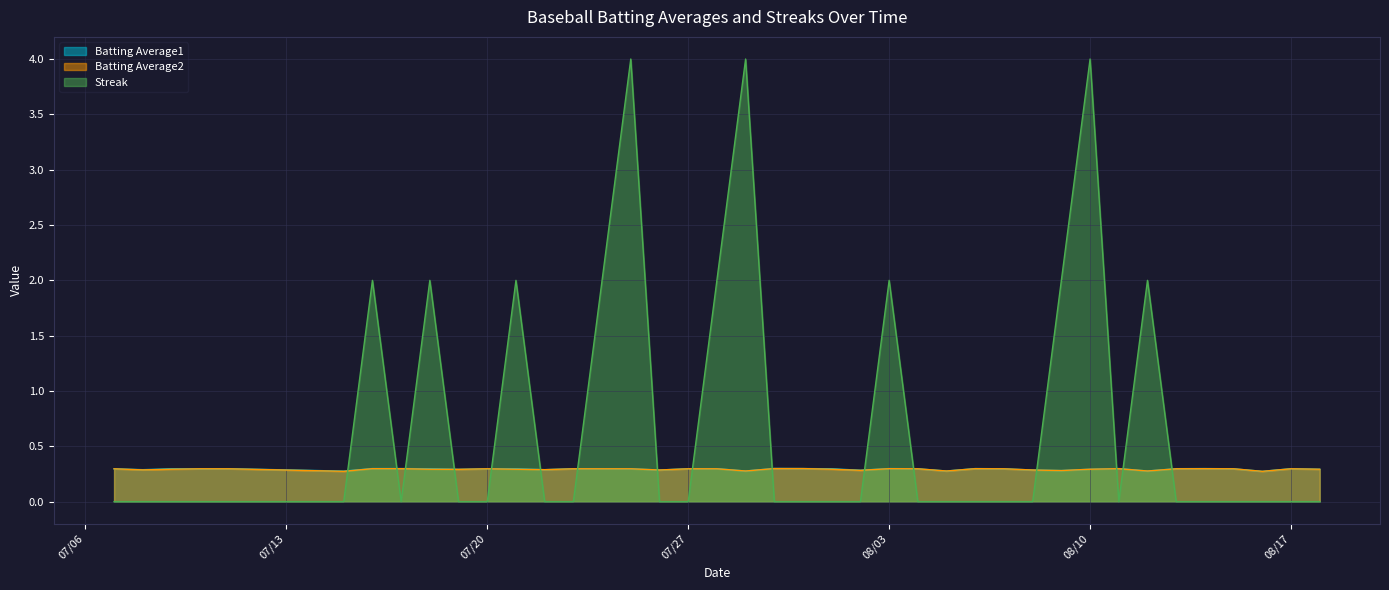

What is the label of the 33rd point from the right?

2010-07-17